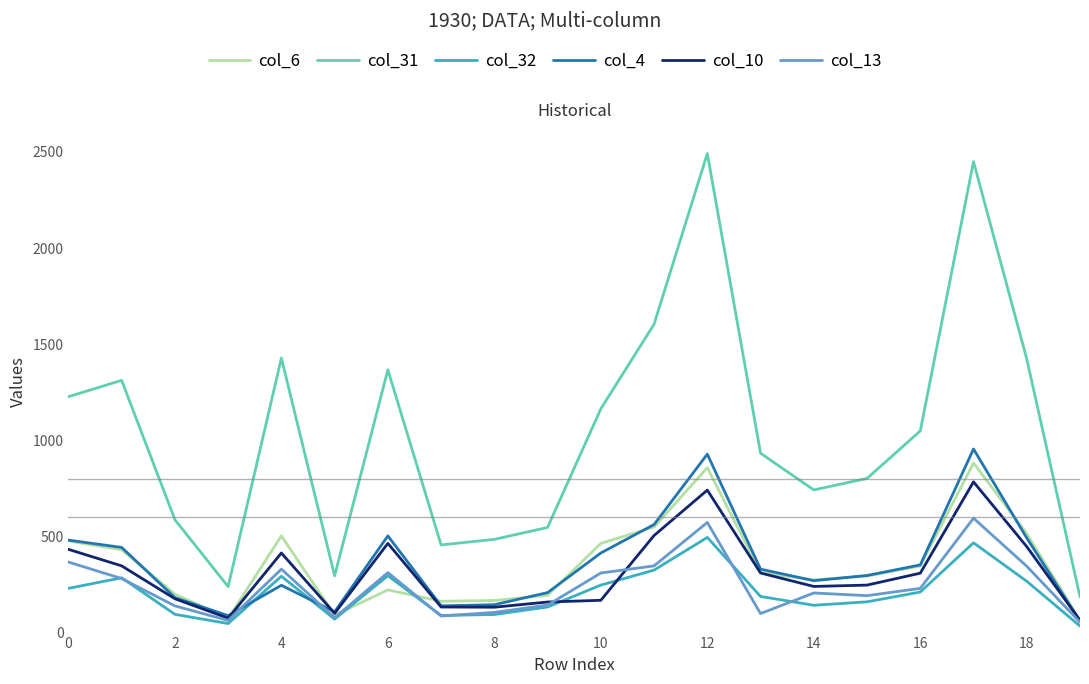

Rank the series by their maximum value, from lowest to highest.

col_32, col_13, col_10, col_6, col_4, col_31